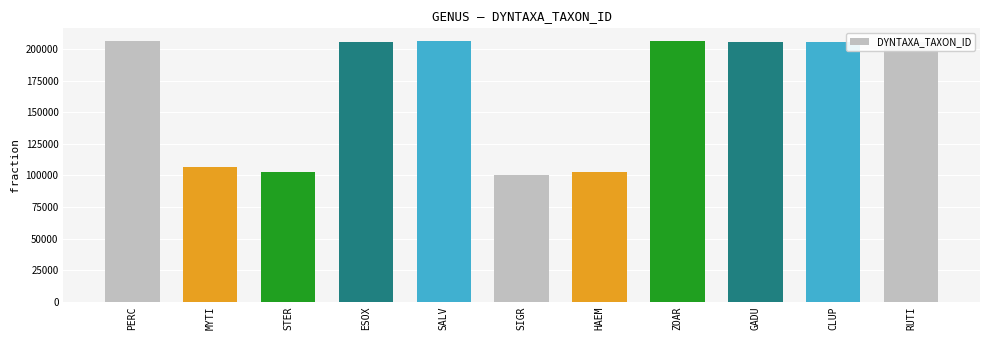

What is the approximate value at HAEM?

102950